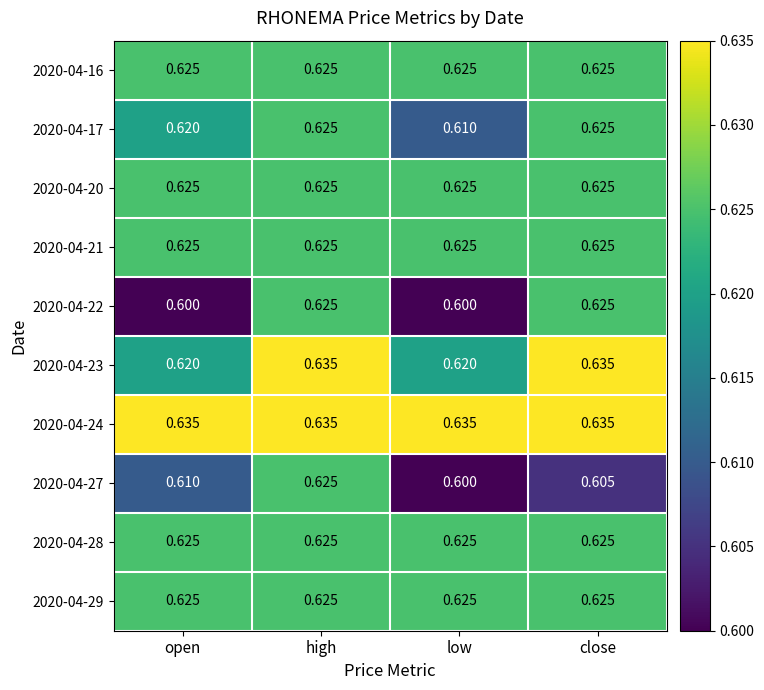

Which category has the highest value in the 2020-04-27 series?

high